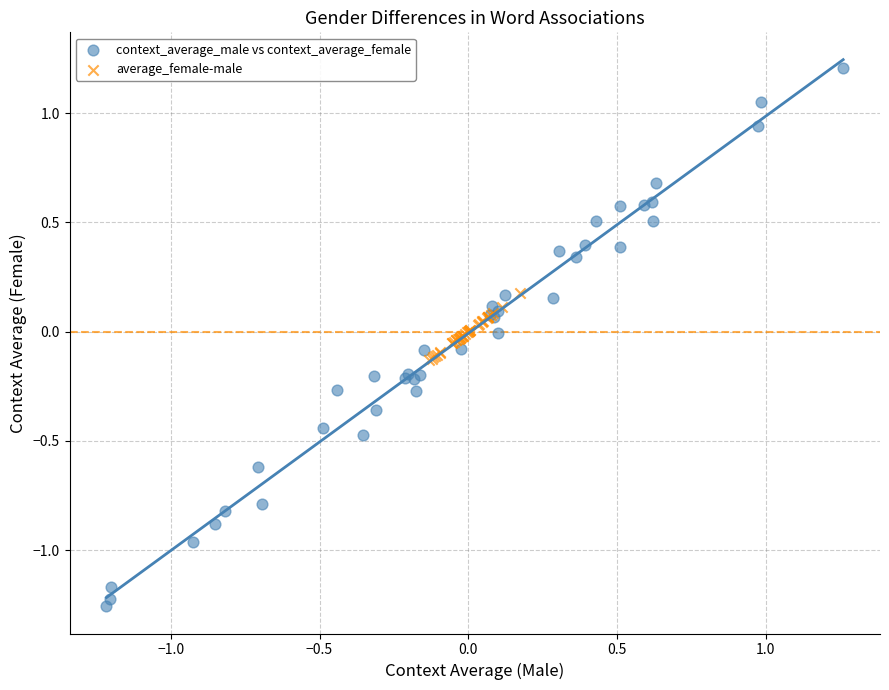

Which series has the largest Y range (max minus min)?

context_average_male vs context_average_female